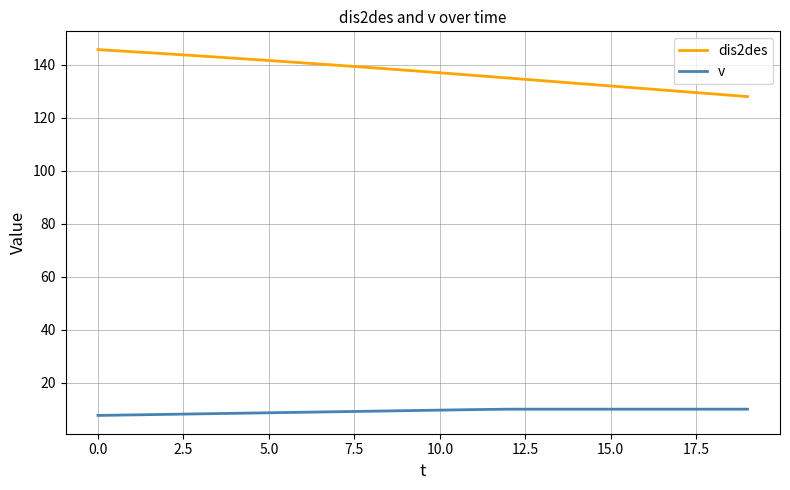

Which series has the largest range (max minus min)?

dis2des